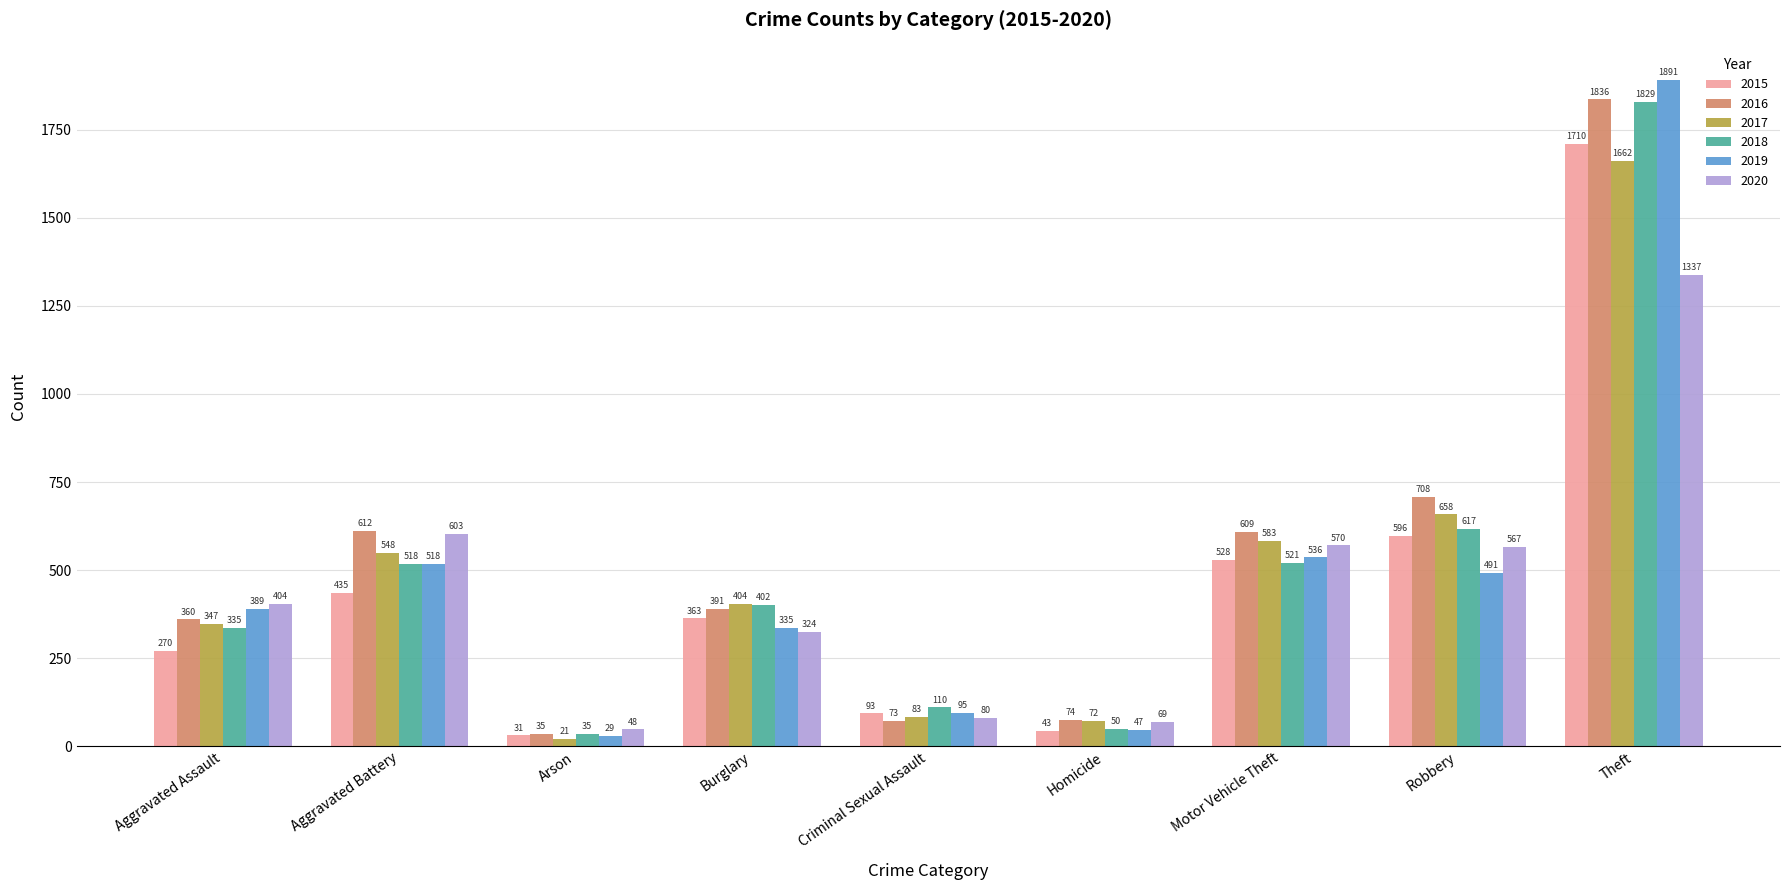

What is the total value across all series at Arson?

199